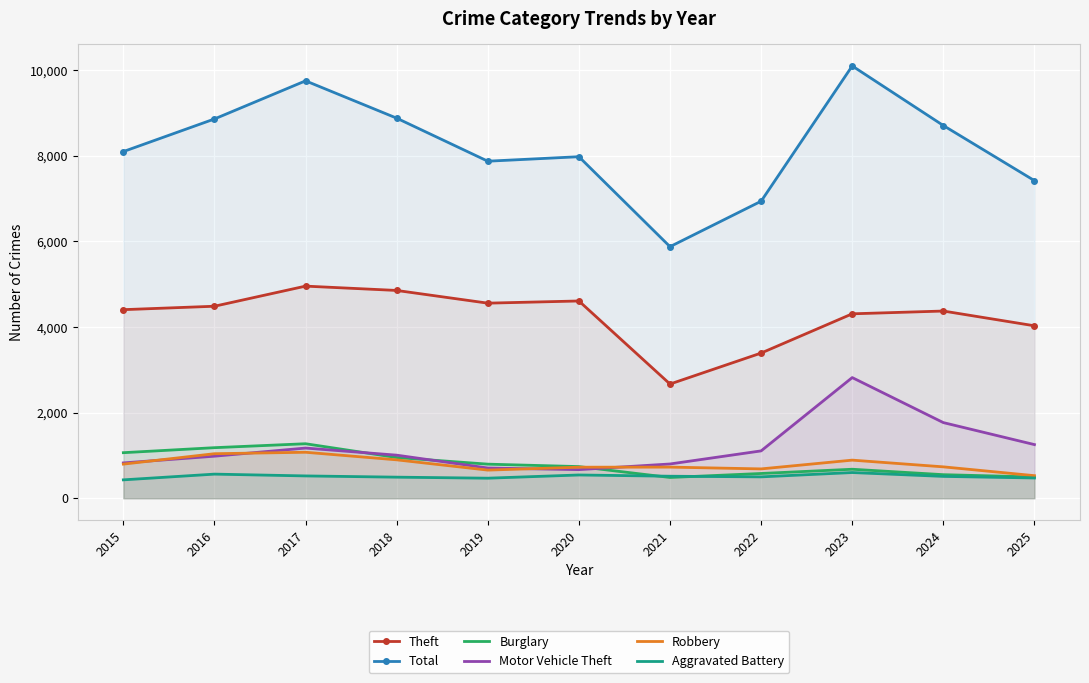

Rank the categories by Burglary value from lowest to highest.

2021, 2025, 2024, 2022, 2023, 2020, 2019, 2018, 2015, 2016, 2017